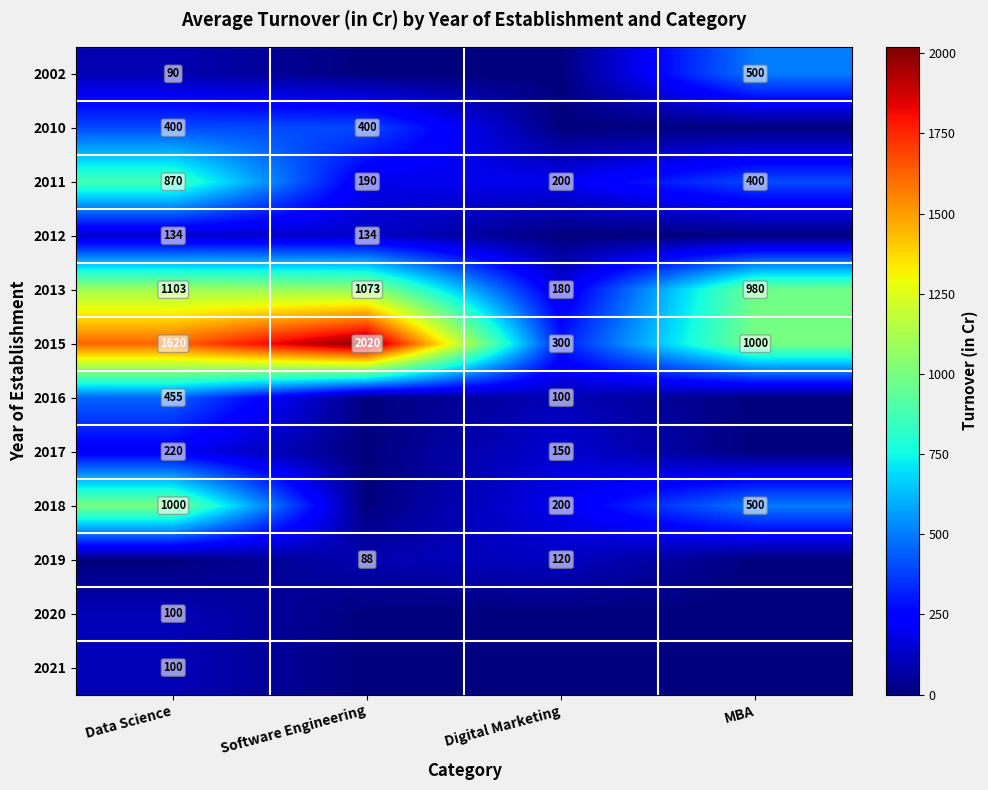

What is the difference between the 2019 values at Software Engineering and Digital Marketing?

32